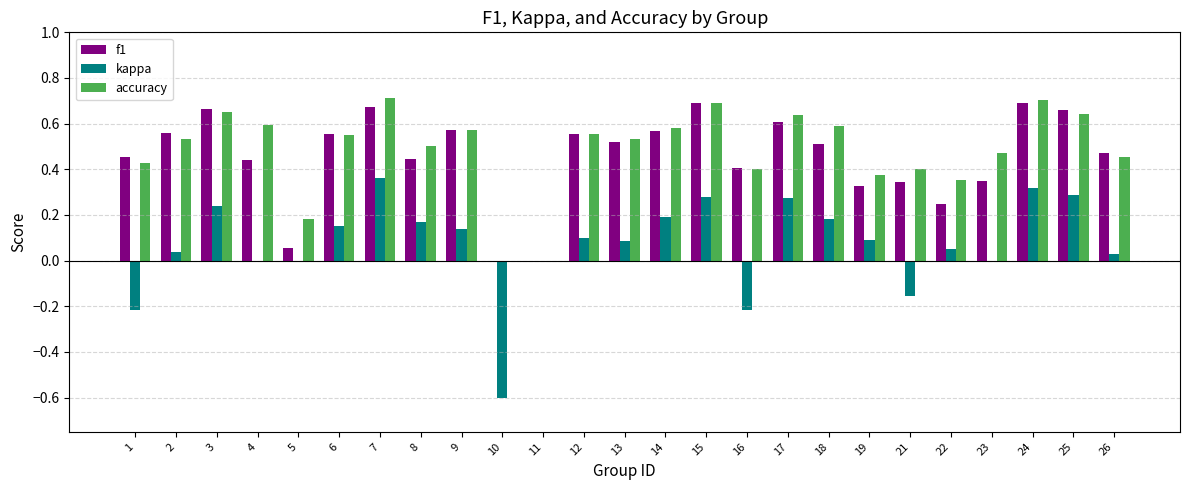

The kappa series shows 0.2 at 18. True or false?

True